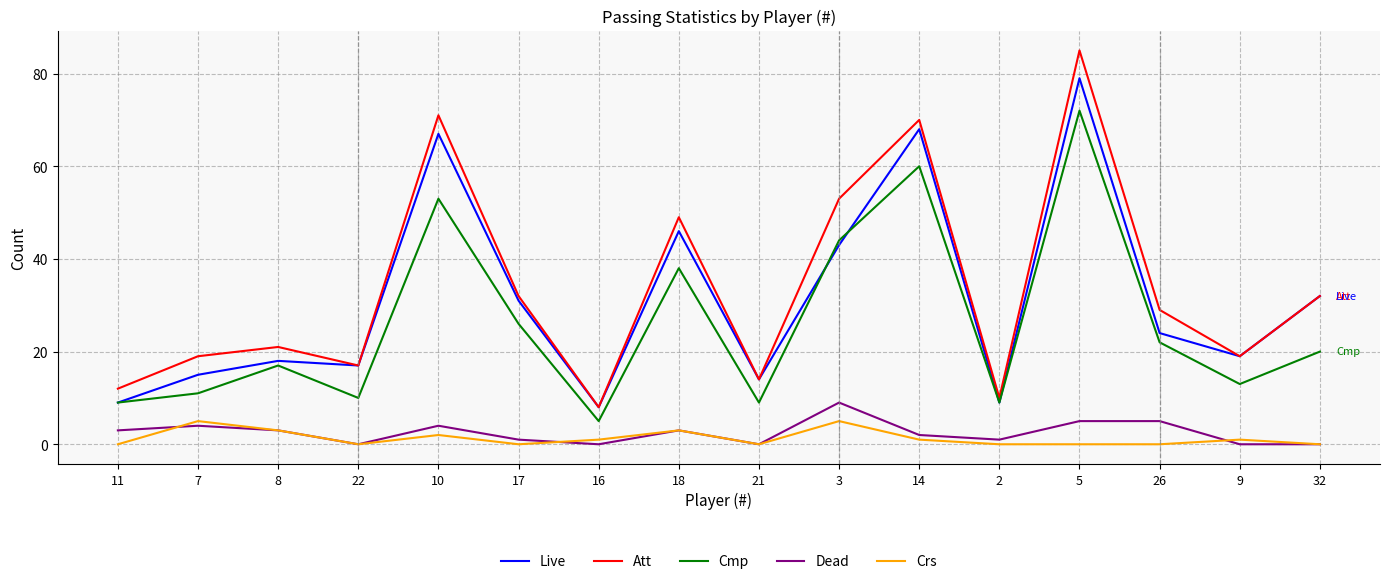

Which label corresponds to the largest value in the chart?

5